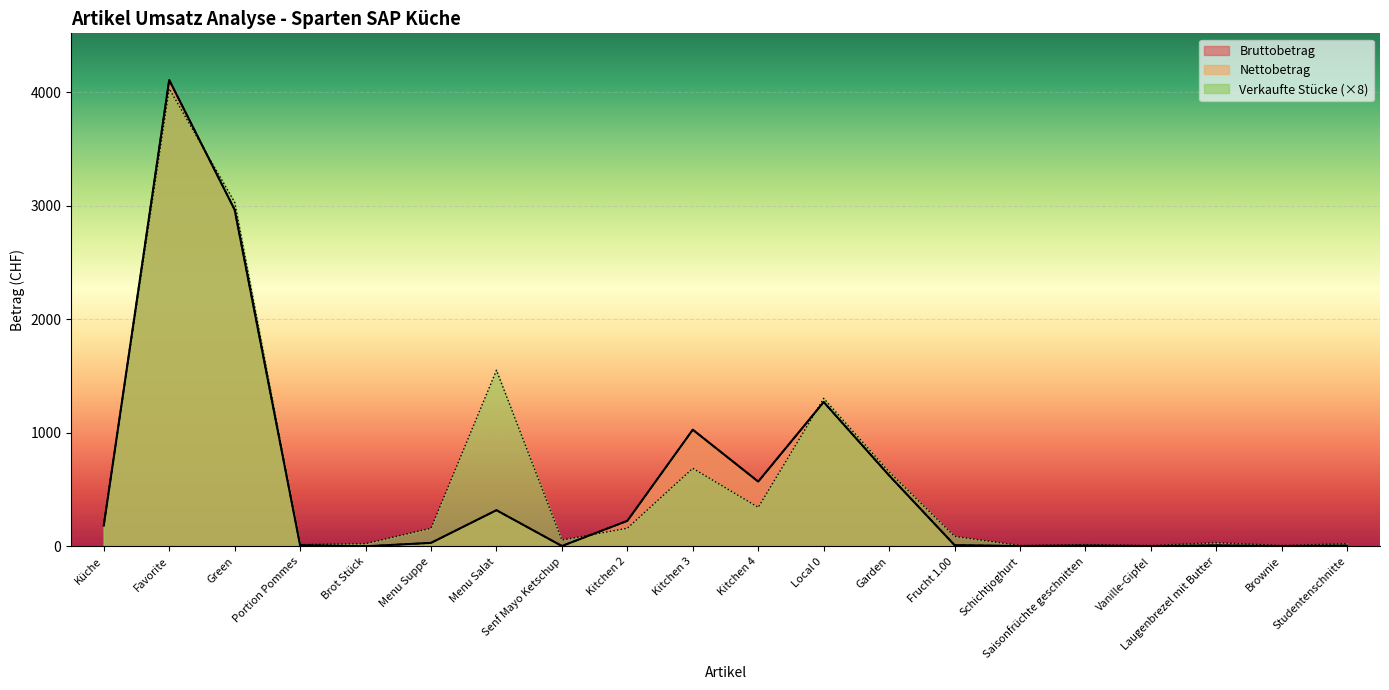

What is the difference between the Bruttobetrag values at Green and Vanille-Gipfel?

2963.6